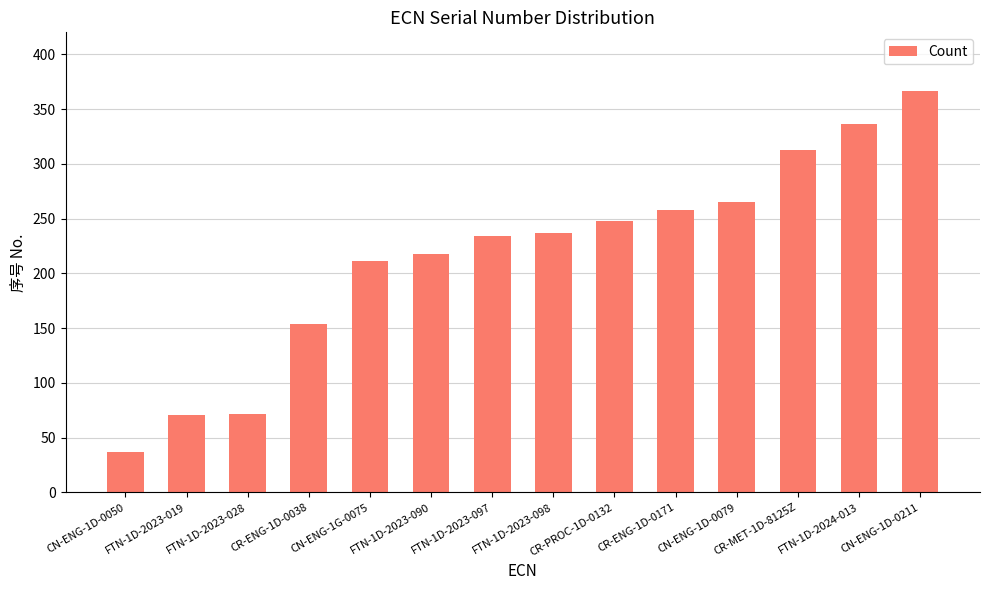

What is the change in value from CN-ENG-1D-0050 to FTN-1D-2023-028?

+35